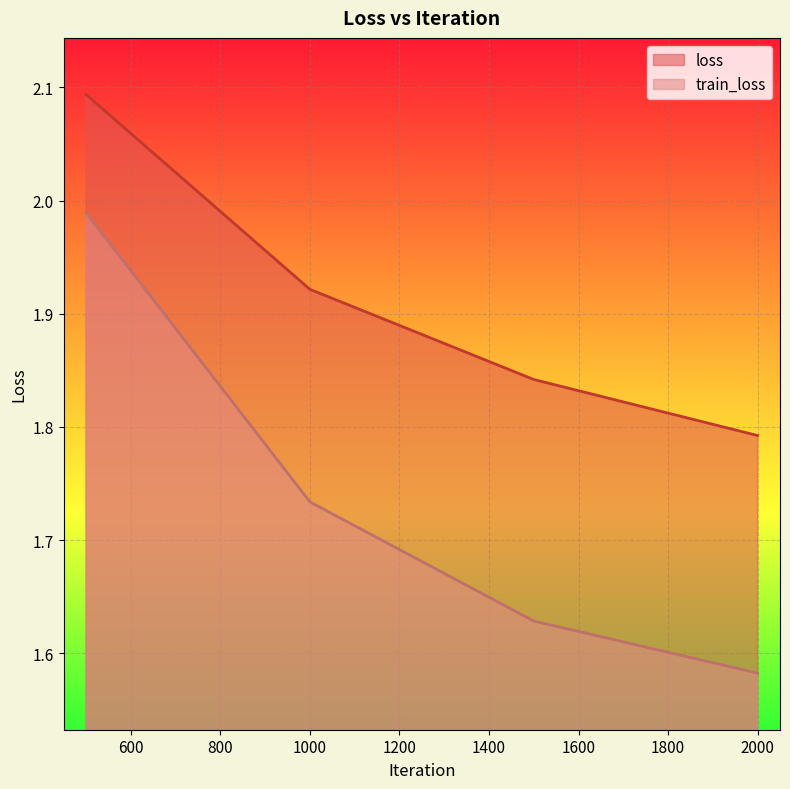

What is the maximum value for loss?

2.1